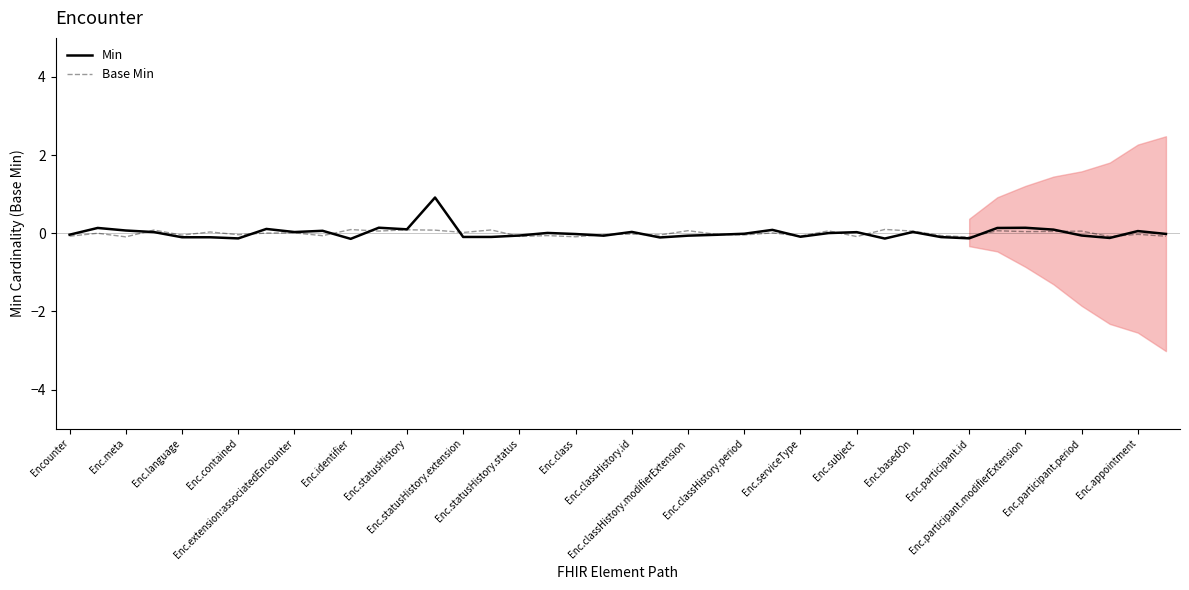

What position from the left is Enc.contained?

4